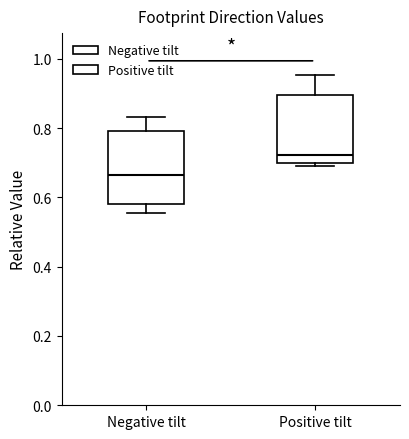

Reading left to right, transcribe this box plot: for each box, give where its median line is, the range the box spans, and where its two whiskers end, as read against the y-axis. The values are not printed on the chart, so give them approximately, as read against the axis.

Negative tilt: median 0.66, box 0.58 to 0.80, whiskers 0.56 to 0.84
Positive tilt: median 0.72, box 0.70 to 0.90, whiskers 0.70 (just below the box's lower edge) to 0.96